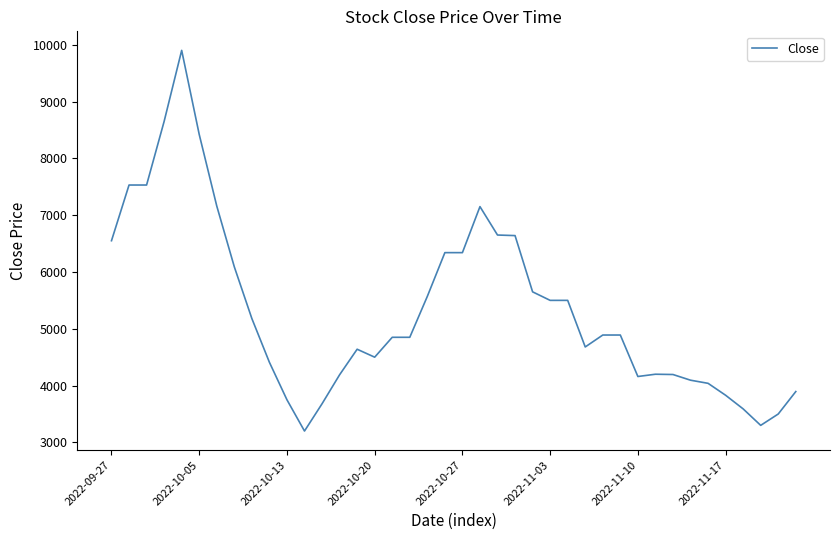

What is the greatest value displayed?

9900